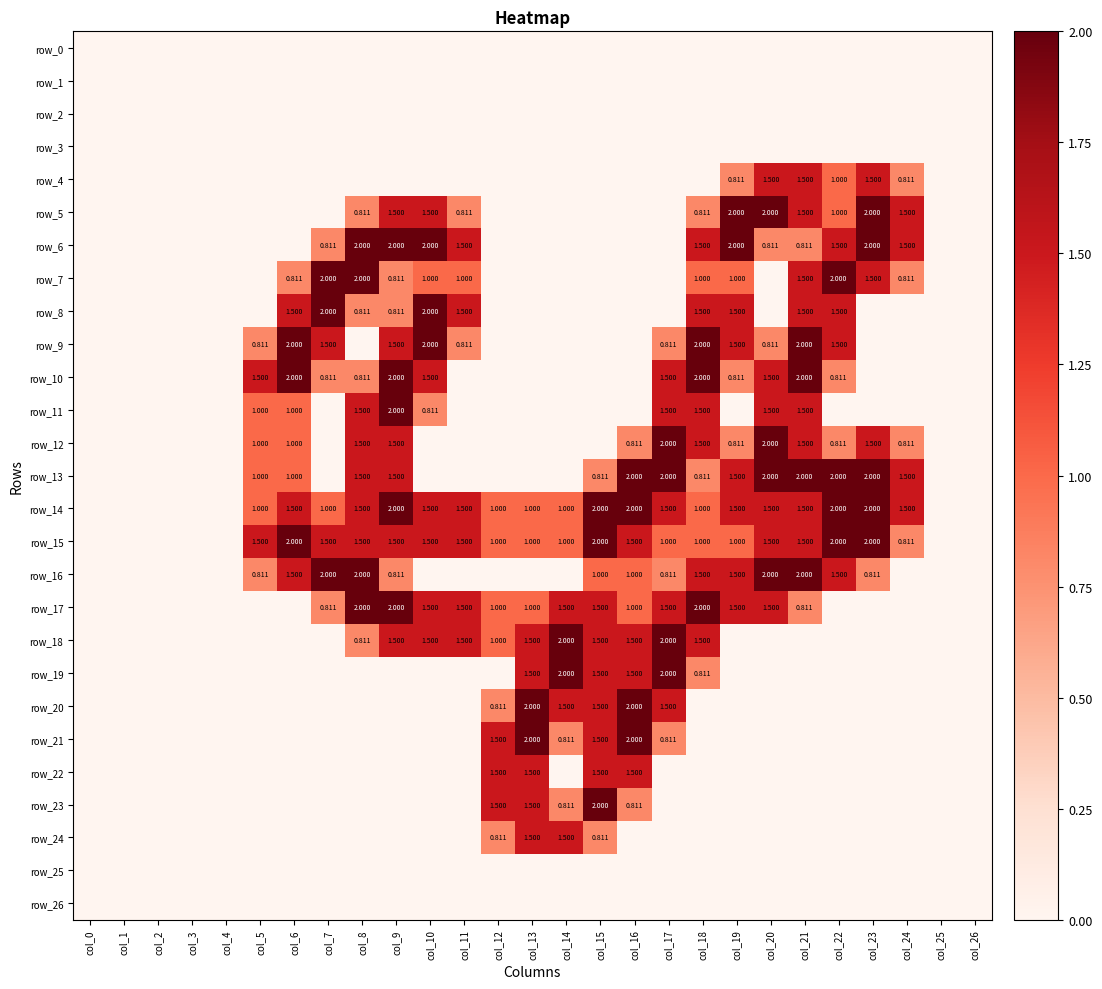

Reading left to right, transcribe all the data shown in this chart.

row_0: 0.0	0.0	0.0	0.0	0.0	0.0	0.0	0.0	0.0	0.0	0.0	0.0	0.0	0.0	0.0	0.0	0.0	0.0	0.0	0.0	0.0	0.0	0.0	0.0	0.0	0.0	0.0
row_1: 0.0	0.0	0.0	0.0	0.0	0.0	0.0	0.0	0.0	0.0	0.0	0.0	0.0	0.0	0.0	0.0	0.0	0.0	0.0	0.0	0.0	0.0	0.0	0.0	0.0	0.0	0.0
row_2: 0.0	0.0	0.0	0.0	0.0	0.0	0.0	0.0	0.0	0.0	0.0	0.0	0.0	0.0	0.0	0.0	0.0	0.0	0.0	0.0	0.0	0.0	0.0	0.0	0.0	0.0	0.0
row_3: 0.0	0.0	0.0	0.0	0.0	0.0	0.0	0.0	0.0	0.0	0.0	0.0	0.0	0.0	0.0	0.0	0.0	0.0	0.0	0.0	0.0	0.0	0.0	0.0	0.0	0.0	0.0
row_4: 0.0	0.0	0.0	0.0	0.0	0.0	0.0	0.0	0.0	0.0	0.0	0.0	0.0	0.0	0.0	0.0	0.0	0.0	0.0	0.8	1.5	1.5	1.0	1.5	0.8	0.0	0.0
row_5: 0.0	0.0	0.0	0.0	0.0	0.0	0.0	0.0	0.8	1.5	1.5	0.8	0.0	0.0	0.0	0.0	0.0	0.0	0.8	2.0	2.0	1.5	1.0	2.0	1.5	0.0	0.0
row_6: 0.0	0.0	0.0	0.0	0.0	0.0	0.0	0.8	2.0	2.0	2.0	1.5	0.0	0.0	0.0	0.0	0.0	0.0	1.5	2.0	0.8	0.8	1.5	2.0	1.5	0.0	0.0
row_7: 0.0	0.0	0.0	0.0	0.0	0.0	0.8	2.0	2.0	0.8	1.0	1.0	0.0	0.0	0.0	0.0	0.0	0.0	1.0	1.0	0.0	1.5	2.0	1.5	0.8	0.0	0.0
row_8: 0.0	0.0	0.0	0.0	0.0	0.0	1.5	2.0	0.8	0.8	2.0	1.5	0.0	0.0	0.0	0.0	0.0	0.0	1.5	1.5	0.0	1.5	1.5	0.0	0.0	0.0	0.0
row_9: 0.0	0.0	0.0	0.0	0.0	0.8	2.0	1.5	0.0	1.5	2.0	0.8	0.0	0.0	0.0	0.0	0.0	0.8	2.0	1.5	0.8	2.0	1.5	0.0	0.0	0.0	0.0
row_10: 0.0	0.0	0.0	0.0	0.0	1.5	2.0	0.8	0.8	2.0	1.5	0.0	0.0	0.0	0.0	0.0	0.0	1.5	2.0	0.8	1.5	2.0	0.8	0.0	0.0	0.0	0.0
row_11: 0.0	0.0	0.0	0.0	0.0	1.0	1.0	0.0	1.5	2.0	0.8	0.0	0.0	0.0	0.0	0.0	0.0	1.5	1.5	0.0	1.5	1.5	0.0	0.0	0.0	0.0	0.0
row_12: 0.0	0.0	0.0	0.0	0.0	1.0	1.0	0.0	1.5	1.5	0.0	0.0	0.0	0.0	0.0	0.0	0.8	2.0	1.5	0.8	2.0	1.5	0.8	1.5	0.8	0.0	0.0
row_13: 0.0	0.0	0.0	0.0	0.0	1.0	1.0	0.0	1.5	1.5	0.0	0.0	0.0	0.0	0.0	0.8	2.0	2.0	0.8	1.5	2.0	2.0	2.0	2.0	1.5	0.0	0.0
row_14: 0.0	0.0	0.0	0.0	0.0	1.0	1.5	1.0	1.5	2.0	1.5	1.5	1.0	1.0	1.0	2.0	2.0	1.5	1.0	1.5	1.5	1.5	2.0	2.0	1.5	0.0	0.0
row_15: 0.0	0.0	0.0	0.0	0.0	1.5	2.0	1.5	1.5	1.5	1.5	1.5	1.0	1.0	1.0	2.0	1.5	1.0	1.0	1.0	1.5	1.5	2.0	2.0	0.8	0.0	0.0
row_16: 0.0	0.0	0.0	0.0	0.0	0.8	1.5	2.0	2.0	0.8	0.0	0.0	0.0	0.0	0.0	1.0	1.0	0.8	1.5	1.5	2.0	2.0	1.5	0.8	0.0	0.0	0.0
row_17: 0.0	0.0	0.0	0.0	0.0	0.0	0.0	0.8	2.0	2.0	1.5	1.5	1.0	1.0	1.5	1.5	1.0	1.5	2.0	1.5	1.5	0.8	0.0	0.0	0.0	0.0	0.0
row_18: 0.0	0.0	0.0	0.0	0.0	0.0	0.0	0.0	0.8	1.5	1.5	1.5	1.0	1.5	2.0	1.5	1.5	2.0	1.5	0.0	0.0	0.0	0.0	0.0	0.0	0.0	0.0
row_19: 0.0	0.0	0.0	0.0	0.0	0.0	0.0	0.0	0.0	0.0	0.0	0.0	0.0	1.5	2.0	1.5	1.5	2.0	0.8	0.0	0.0	0.0	0.0	0.0	0.0	0.0	0.0
row_20: 0.0	0.0	0.0	0.0	0.0	0.0	0.0	0.0	0.0	0.0	0.0	0.0	0.8	2.0	1.5	1.5	2.0	1.5	0.0	0.0	0.0	0.0	0.0	0.0	0.0	0.0	0.0
row_21: 0.0	0.0	0.0	0.0	0.0	0.0	0.0	0.0	0.0	0.0	0.0	0.0	1.5	2.0	0.8	1.5	2.0	0.8	0.0	0.0	0.0	0.0	0.0	0.0	0.0	0.0	0.0
row_22: 0.0	0.0	0.0	0.0	0.0	0.0	0.0	0.0	0.0	0.0	0.0	0.0	1.5	1.5	0.0	1.5	1.5	0.0	0.0	0.0	0.0	0.0	0.0	0.0	0.0	0.0	0.0
row_23: 0.0	0.0	0.0	0.0	0.0	0.0	0.0	0.0	0.0	0.0	0.0	0.0	1.5	1.5	0.8	2.0	0.8	0.0	0.0	0.0	0.0	0.0	0.0	0.0	0.0	0.0	0.0
row_24: 0.0	0.0	0.0	0.0	0.0	0.0	0.0	0.0	0.0	0.0	0.0	0.0	0.8	1.5	1.5	0.8	0.0	0.0	0.0	0.0	0.0	0.0	0.0	0.0	0.0	0.0	0.0
row_25: 0.0	0.0	0.0	0.0	0.0	0.0	0.0	0.0	0.0	0.0	0.0	0.0	0.0	0.0	0.0	0.0	0.0	0.0	0.0	0.0	0.0	0.0	0.0	0.0	0.0	0.0	0.0
row_26: 0.0	0.0	0.0	0.0	0.0	0.0	0.0	0.0	0.0	0.0	0.0	0.0	0.0	0.0	0.0	0.0	0.0	0.0	0.0	0.0	0.0	0.0	0.0	0.0	0.0	0.0	0.0